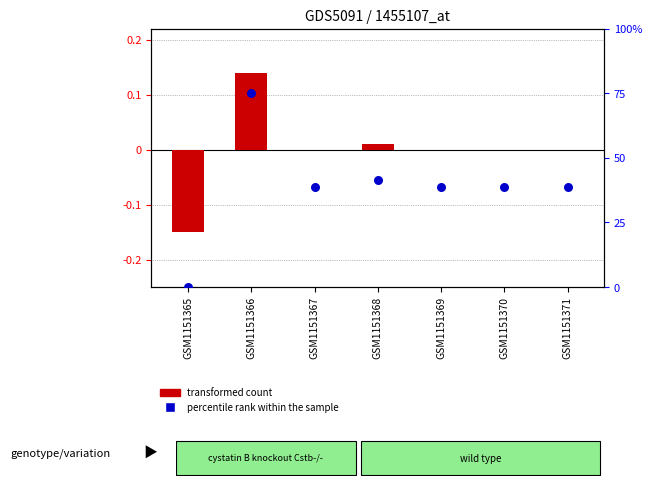

What is the total value across all series at GSM1151365?

-0.1